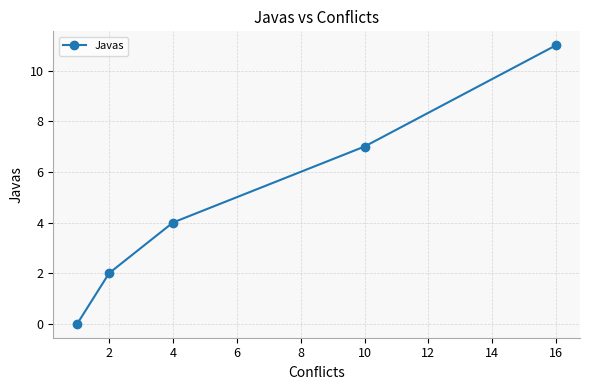

What is the sum of all values?

24